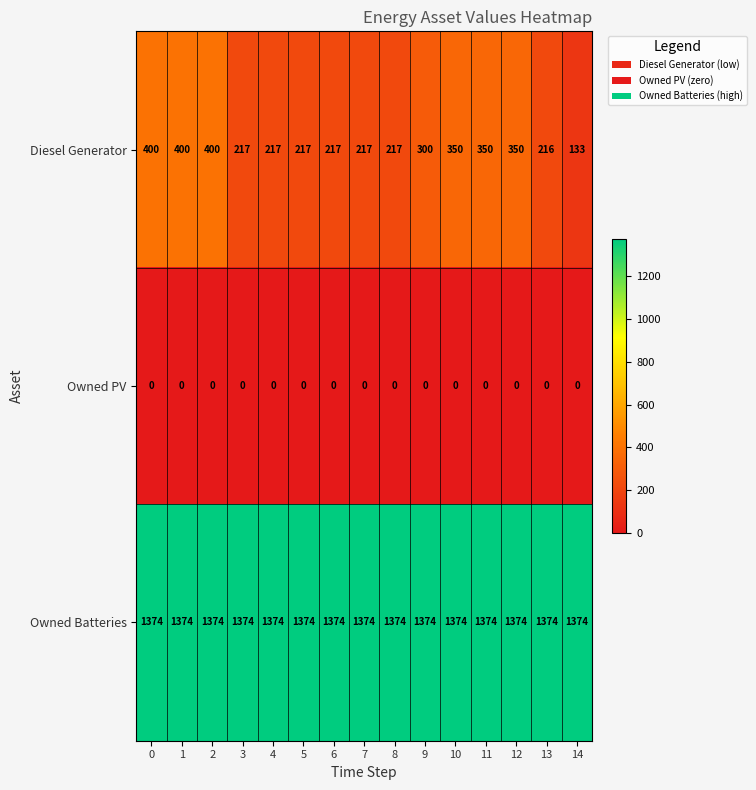

Which series has the widest spread of values?

Diesel Generator